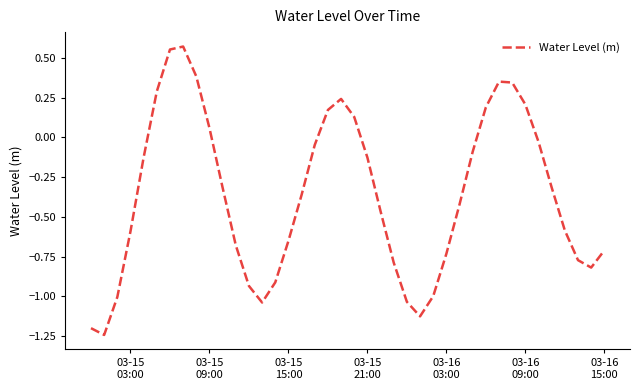

Does the chart display data point markers on the line(s)?

No